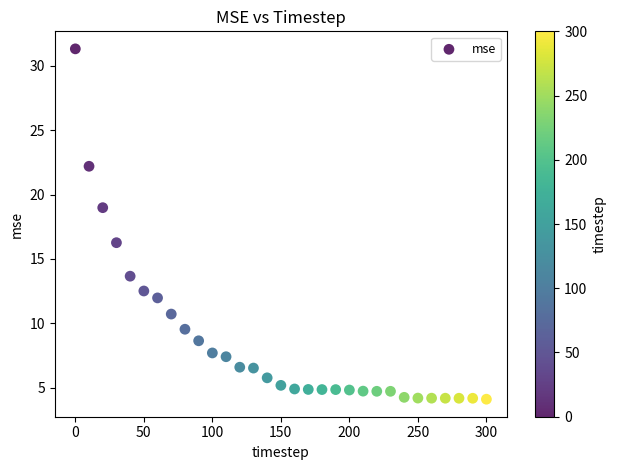

What Y value in the scatter plot is closest to 17?

16.3